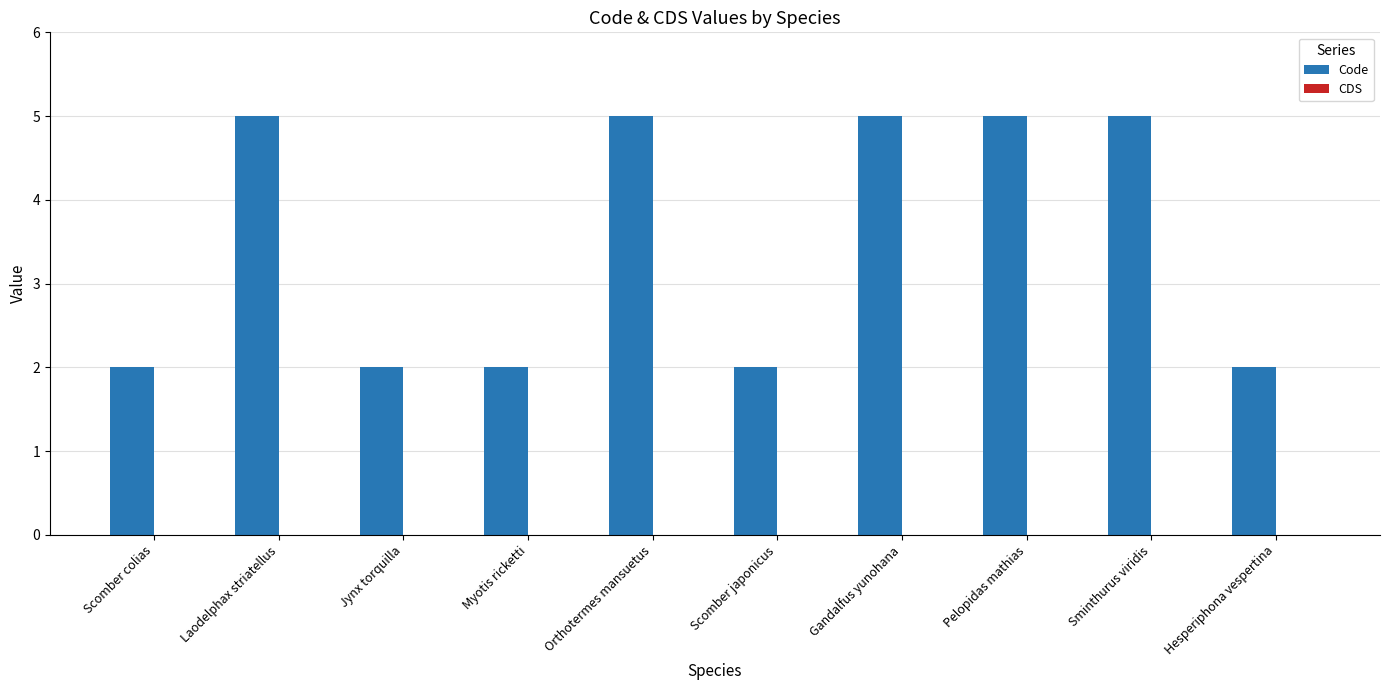

Read the value at Pelopidas mathias.

5